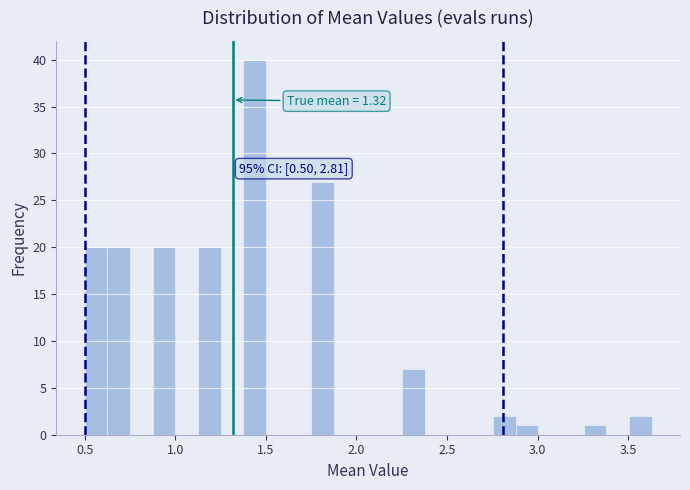

Read against the x-axis, roughly where is the centre of the tallest bar?

1.45